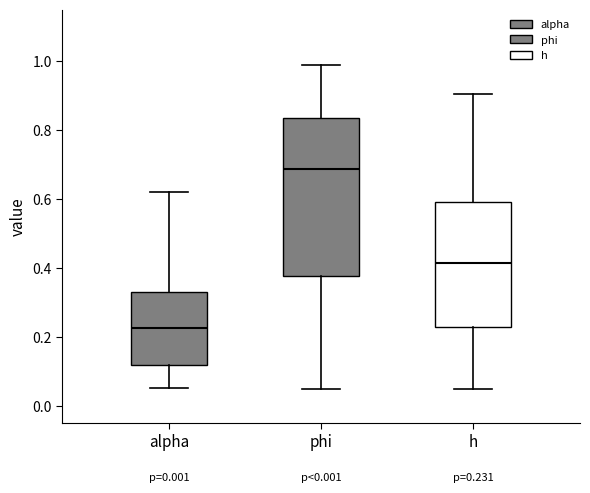

Which box's median line is the highest?

phi